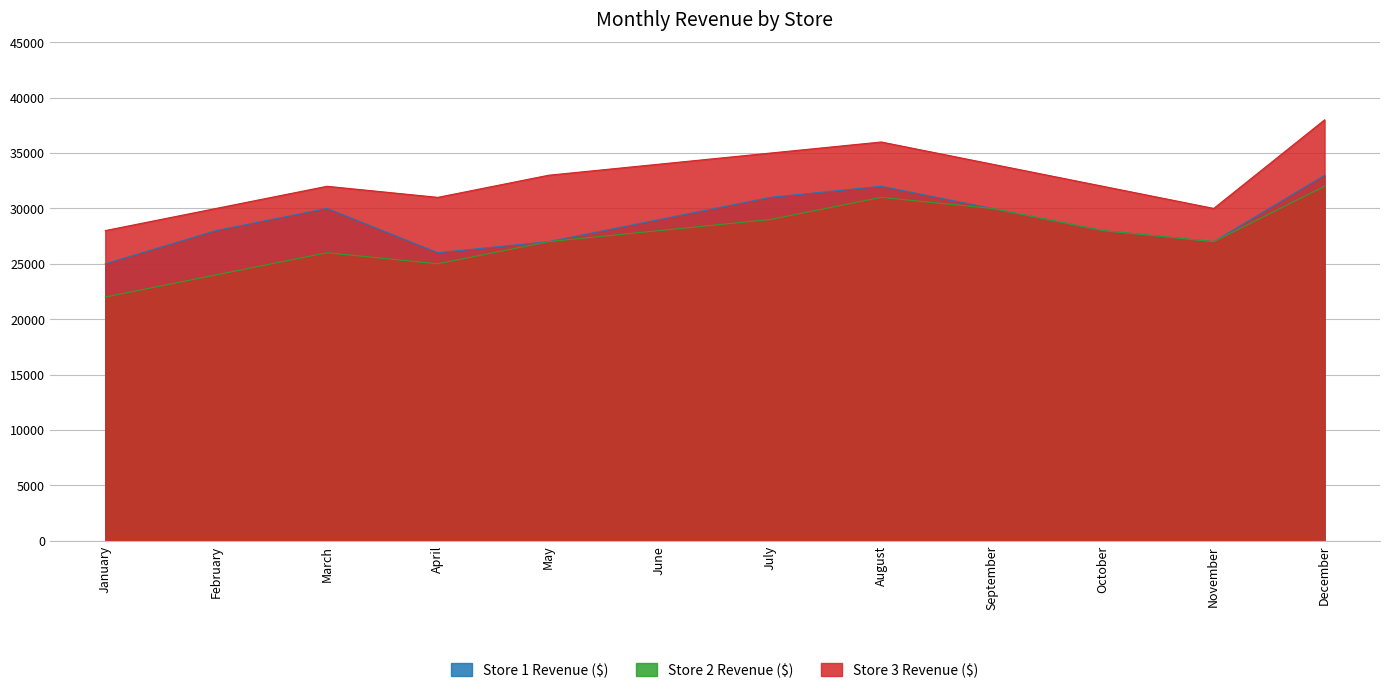

True or false: Store 3 Revenue ($) and Store 1 Revenue ($) intersect in this chart.

False